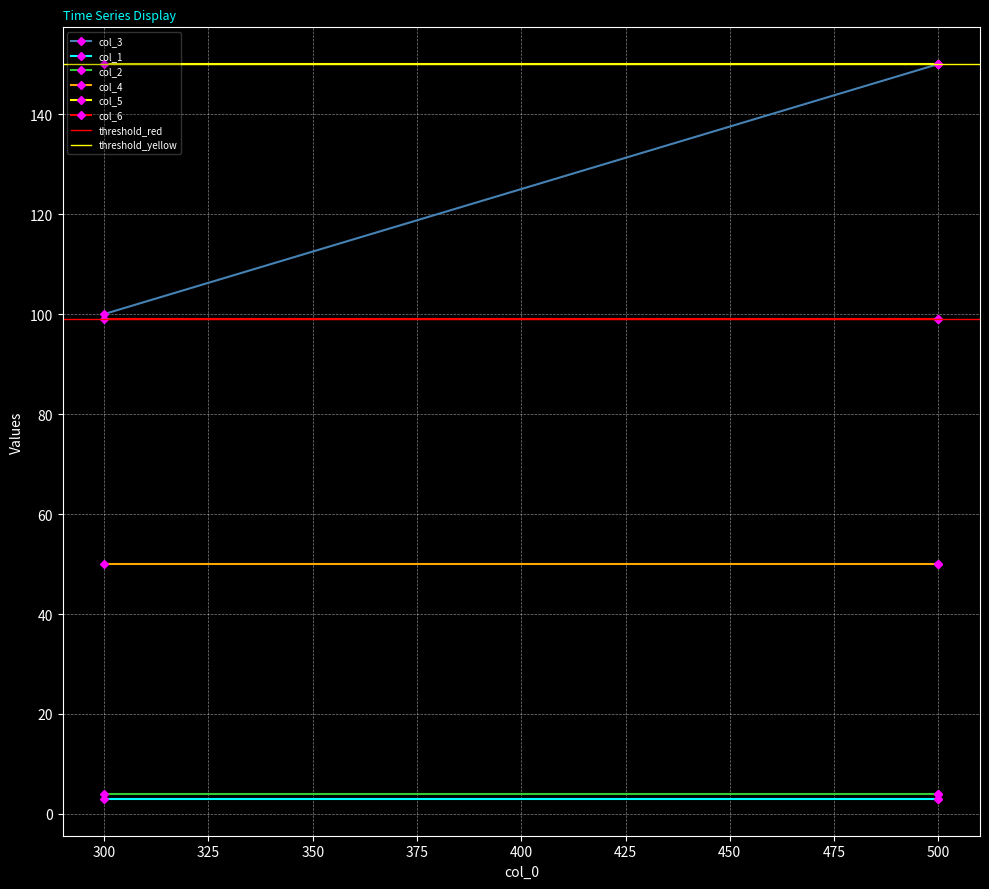

Which series has the largest total across all categories?

col_5